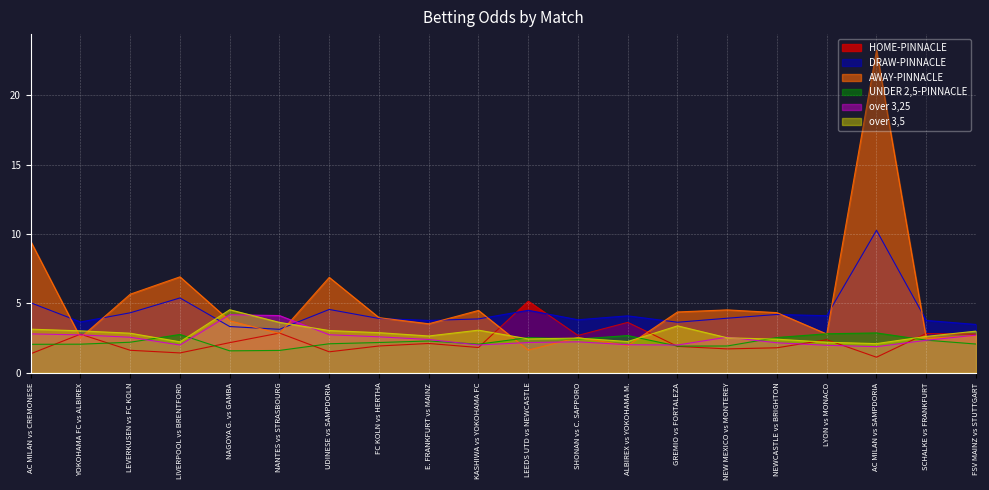

Between NANTES vs STRASBOURG and UDINESE vs SAMPDORIA, which series saw the biggest shift?

AWAY-PINNACLE